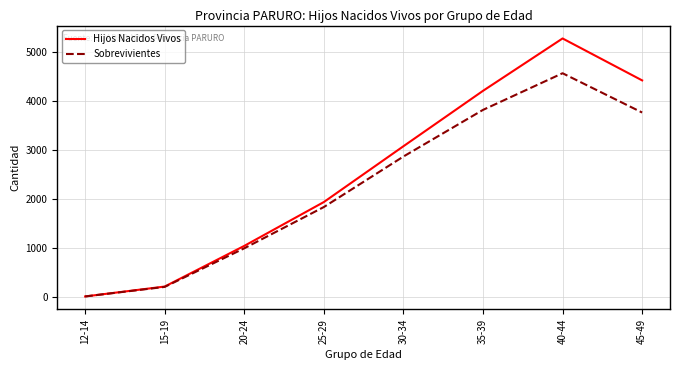

Reading left to right, extract all data points from this chart.

Hijos Nacidos Vivos: 12-14=9	15-19=211	20-24=1041	25-29=1936	30-34=3075	35-39=4206	40-44=5275	45-49=4419
Sobrevivientes: 12-14=9	15-19=204	20-24=992	25-29=1834	30-34=2865	35-39=3817	40-44=4565	45-49=3763